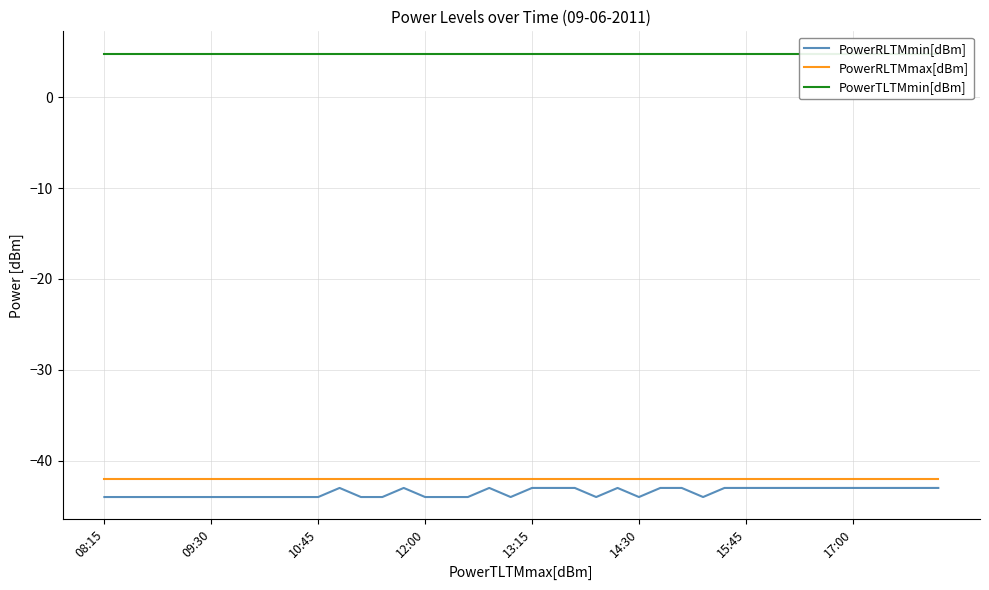

Between 23 and 35, which series saw the biggest shift?

PowerRLTMmin[dBm]